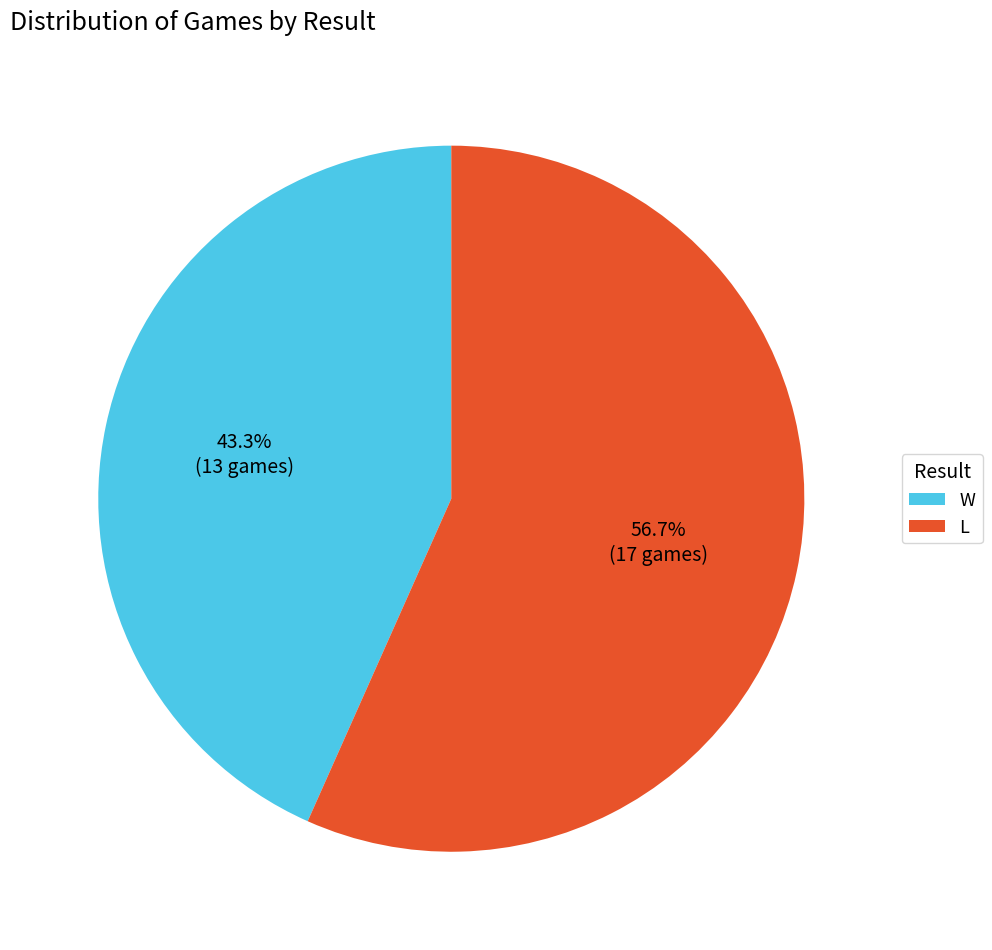

Does W represent more than half of the total?

No